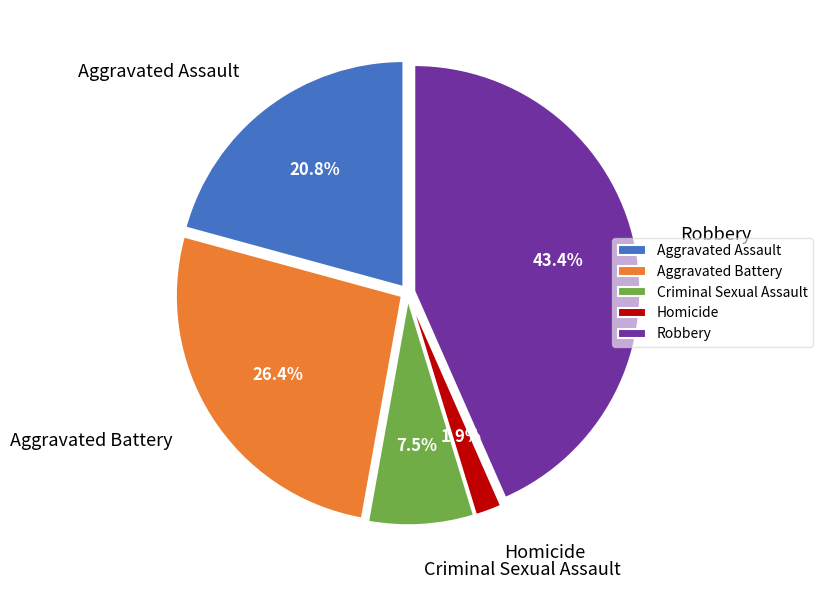

Which slice is the smallest?

Homicide